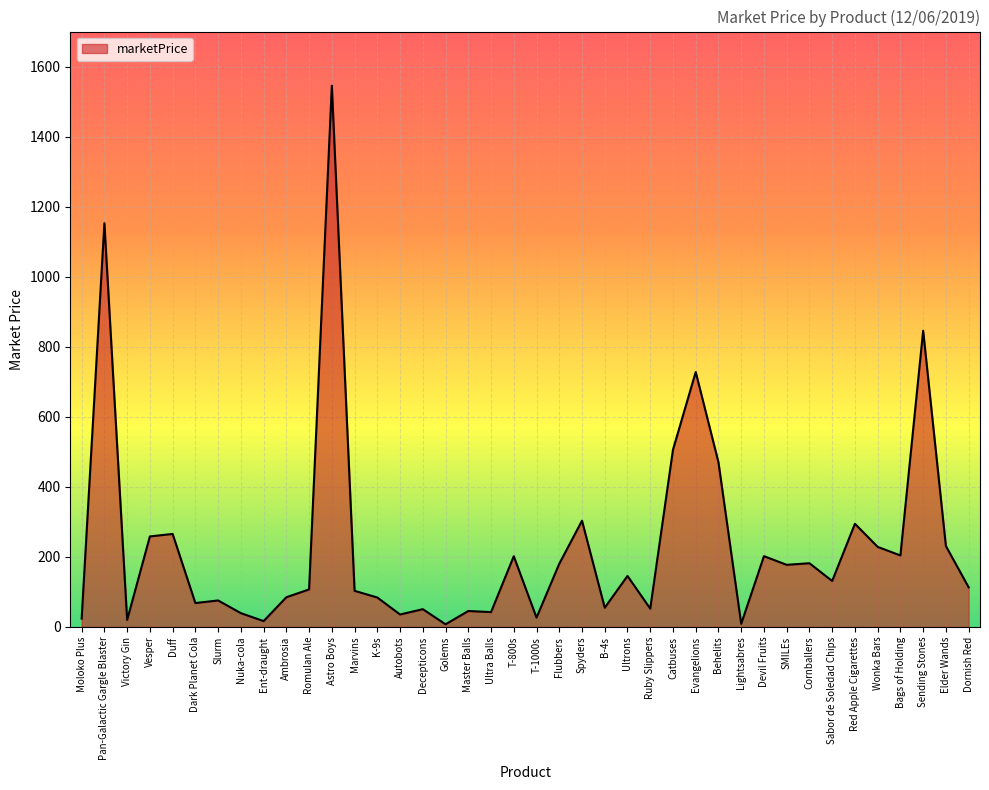

Approximately how many times larger is the value at Master Balls compared to Ruby Slippers?

0.9